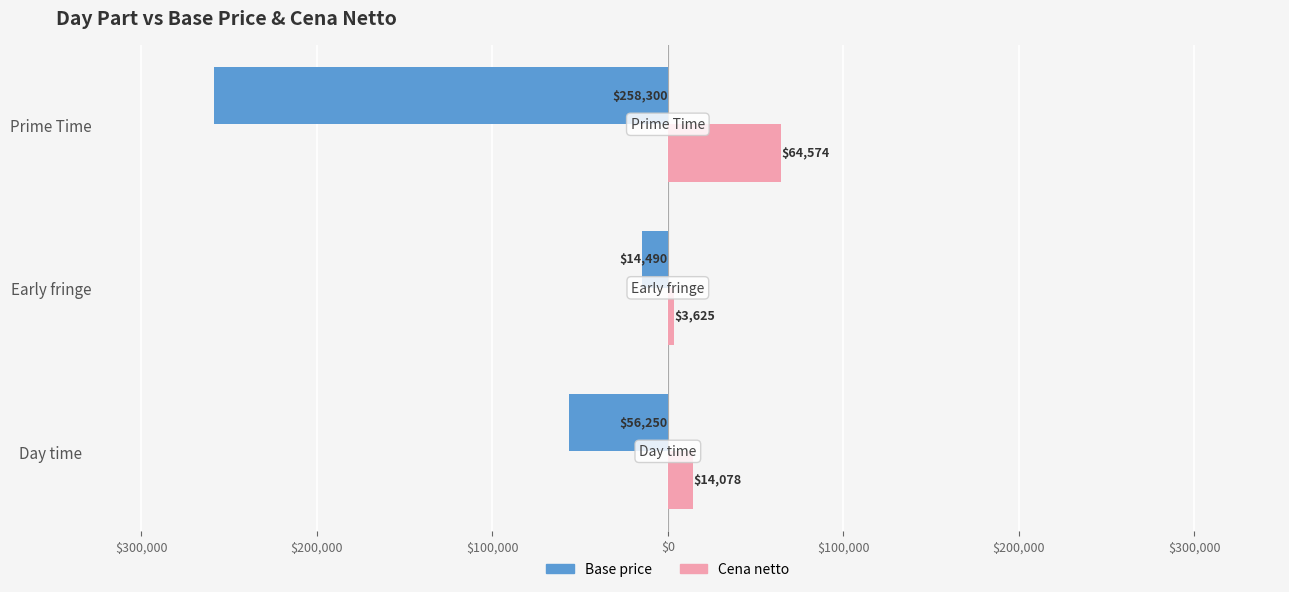

How many data points does each series have?

3